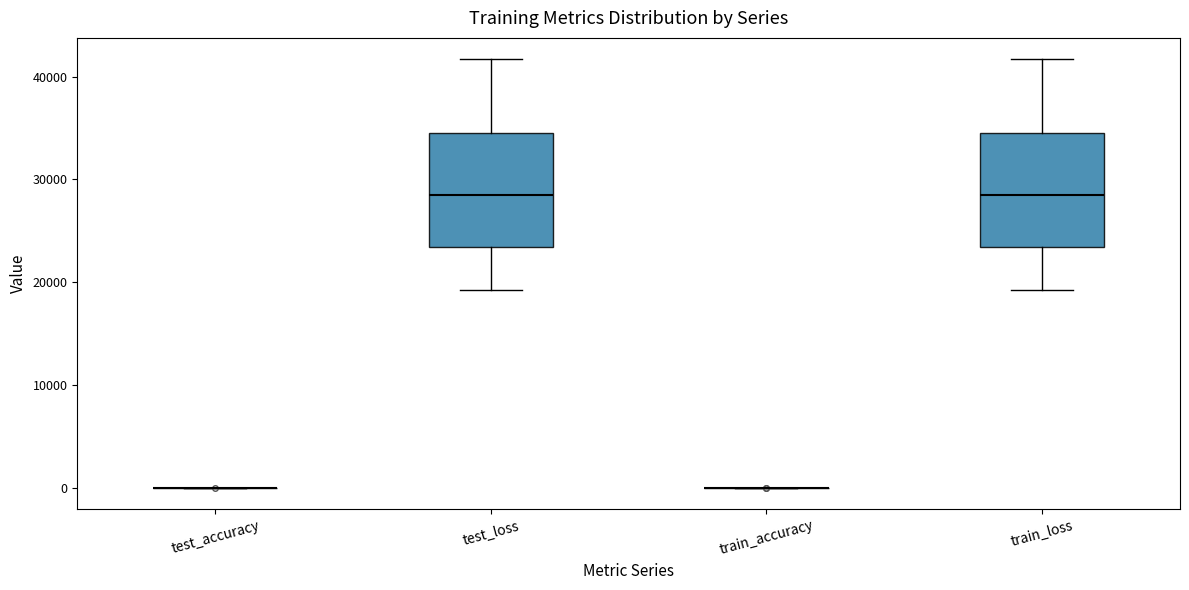

Reading left to right, read every box against the y-axis: the position of its median line, the range the box covers, and the ends of its whiskers. The values are not printed on the chart, so give them approximately, as read against the axis.

test_accuracy: box collapsed to a line at 0, whiskers 0 to 0
test_loss: median 28000, box 23000 to 35000, whiskers 19000 to 42000
train_accuracy: box collapsed to a line at 0, whiskers 0 to 0
train_loss: median 28000, box 23000 to 35000, whiskers 19000 to 42000